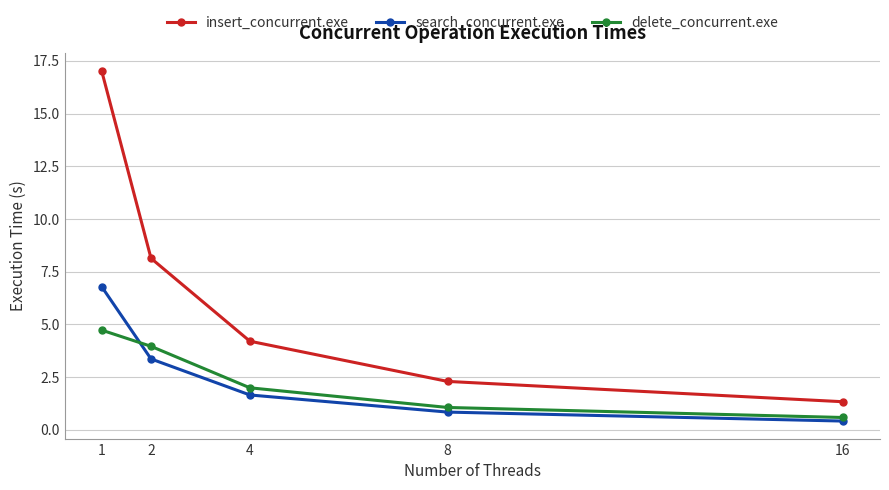

Reading left to right, extract all data points from this chart.

insert_concurrent.exe: 1=17.0	2=8.1	4=4.2	8=2.3	16=1.3
search_concurrent.exe: 1=6.8	2=3.4	4=1.7	8=0.8	16=0.4
delete_concurrent.exe: 1=4.7	2=4.0	4=2.0	8=1.1	16=0.6